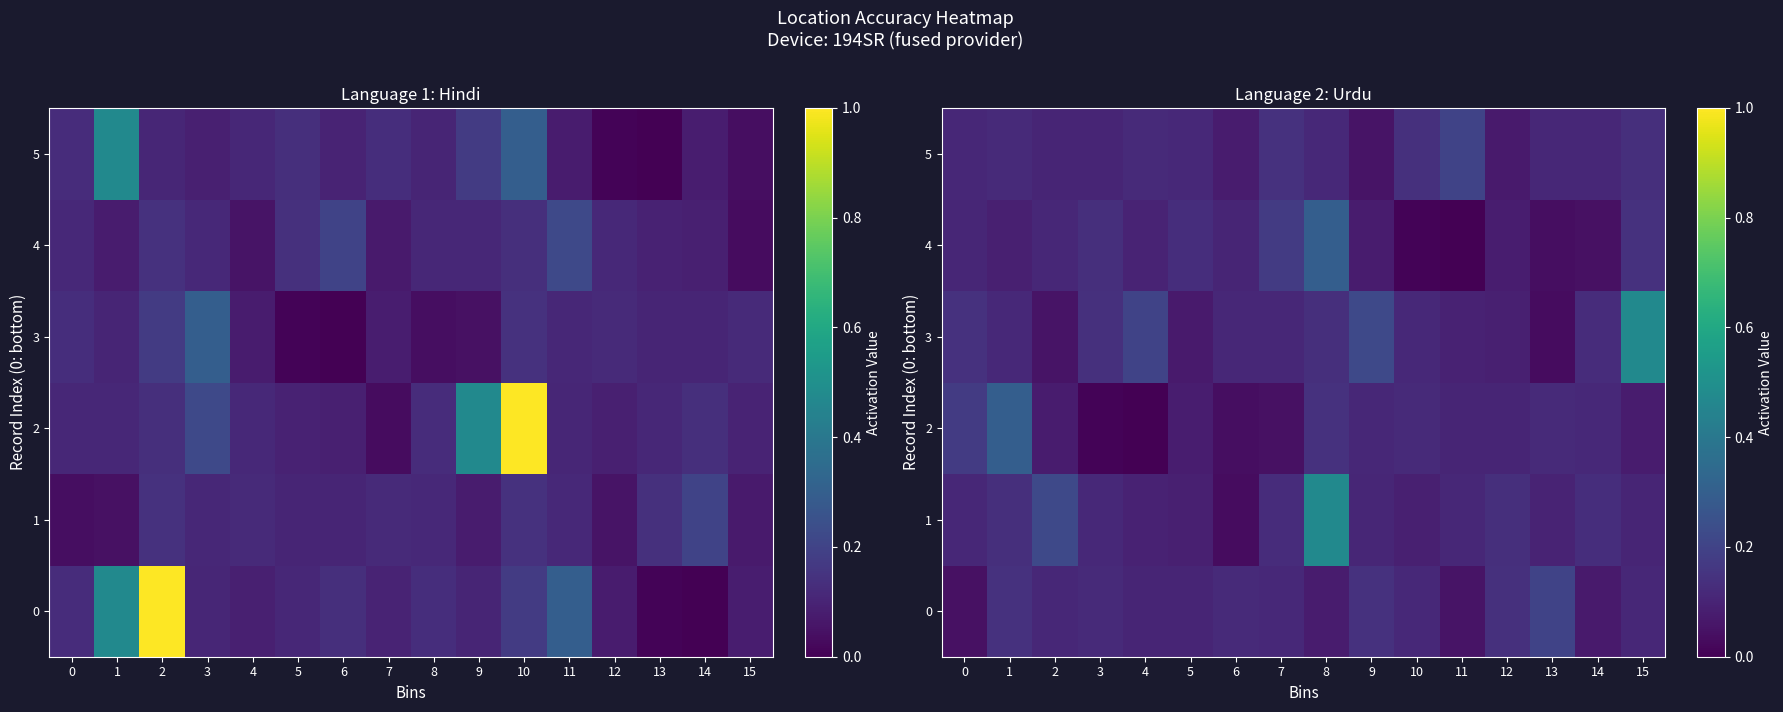

Is it true that 4 equals 0.0 at 14?

True